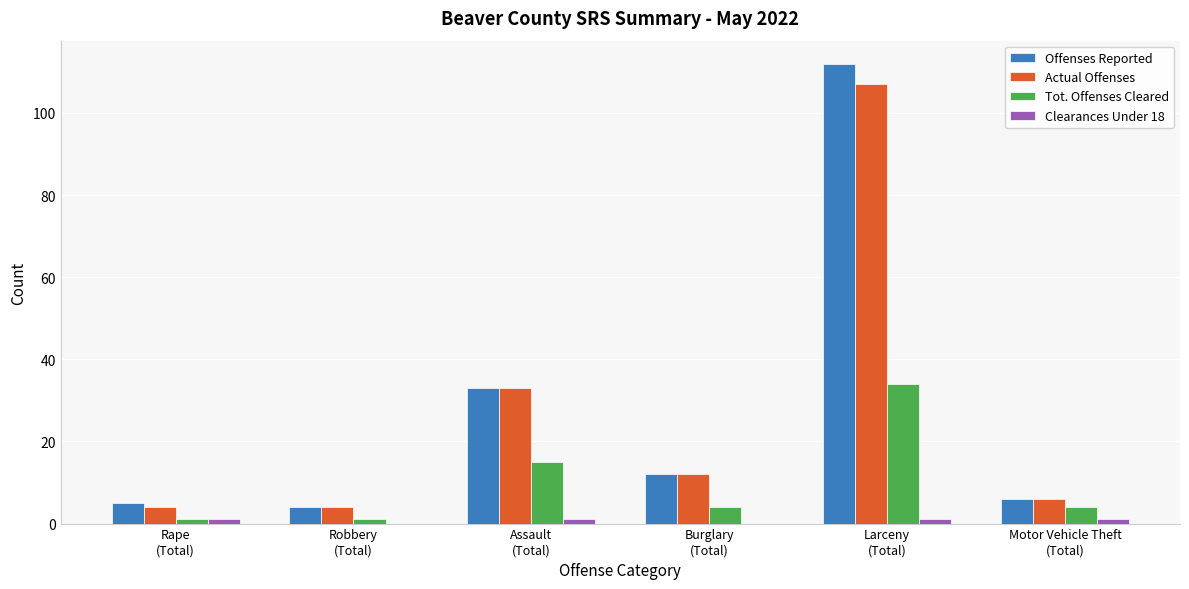

What is the difference between the Tot. Offenses Cleared values at Motor Vehicle Theft
(Total) and Assault
(Total)?

11